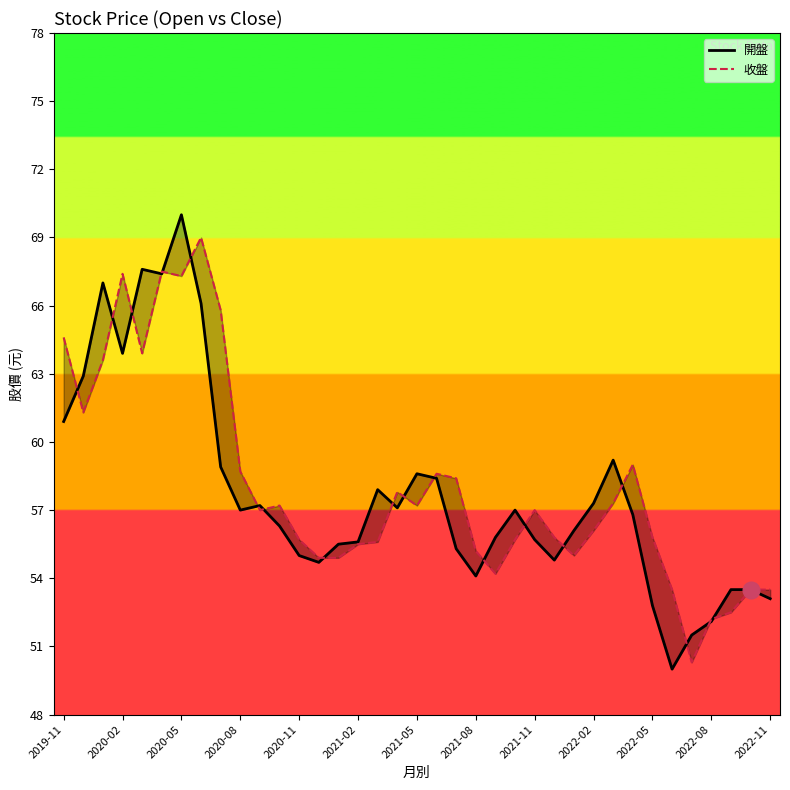

True or false: 收盤 has more than 1 points higher than both neighbors.

True